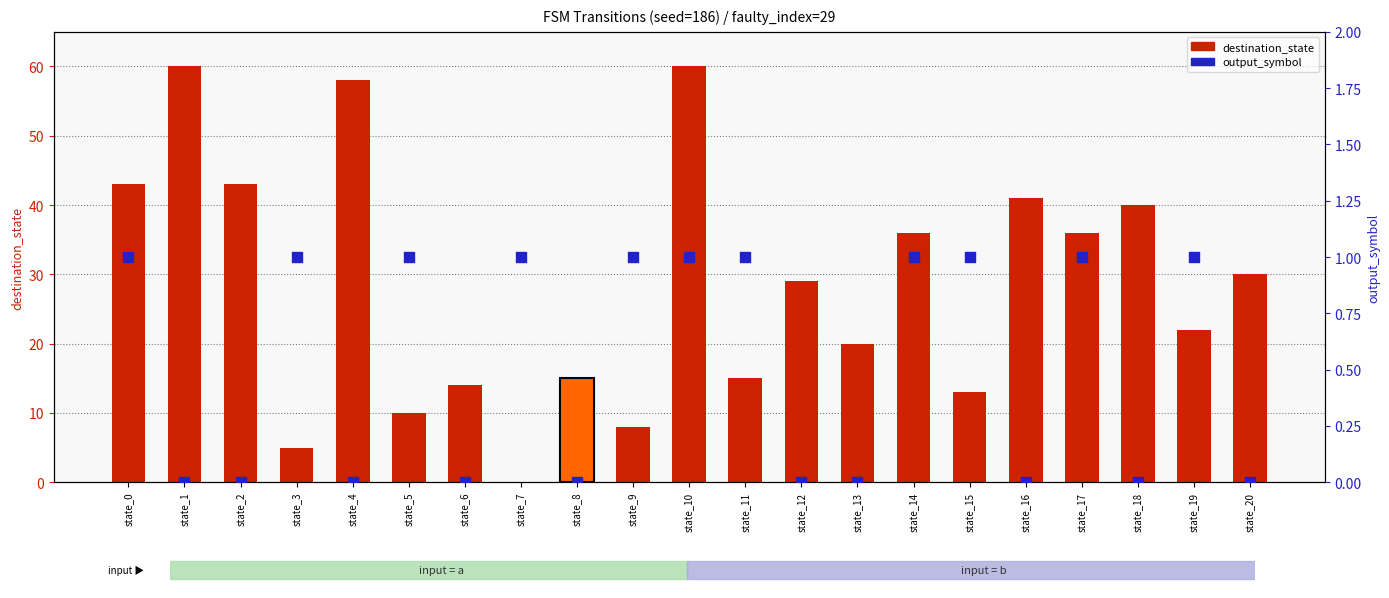

What is the total value across all series at state_12?

29